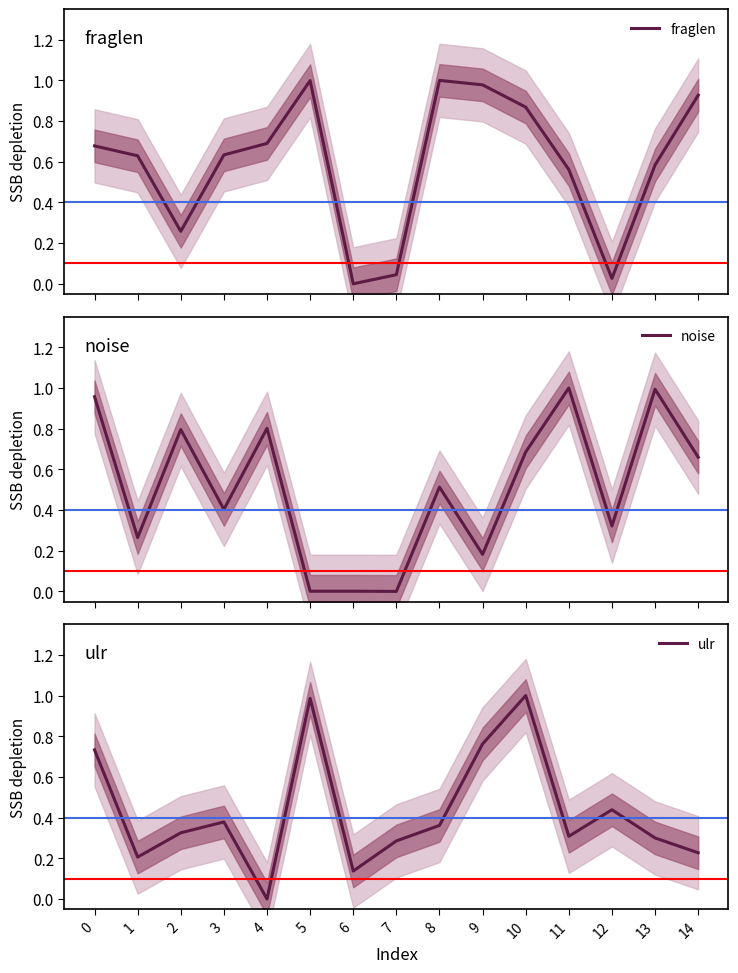

Reading right to left, what are all the values shown in this chart?

fraglen: 0.9	0.6	0.0	0.6	0.9	1.0	1.0	0.0	0.0	1.0	0.7	0.6	0.3	0.6	0.7
noise: 0.7	1.0	0.3	1.0	0.7	0.2	0.5	0.0	0.0	0.0	0.8	0.4	0.8	0.3	1.0
ulr: 0.2	0.3	0.4	0.3	1.0	0.8	0.4	0.3	0.1	1.0	0.0	0.4	0.3	0.2	0.7